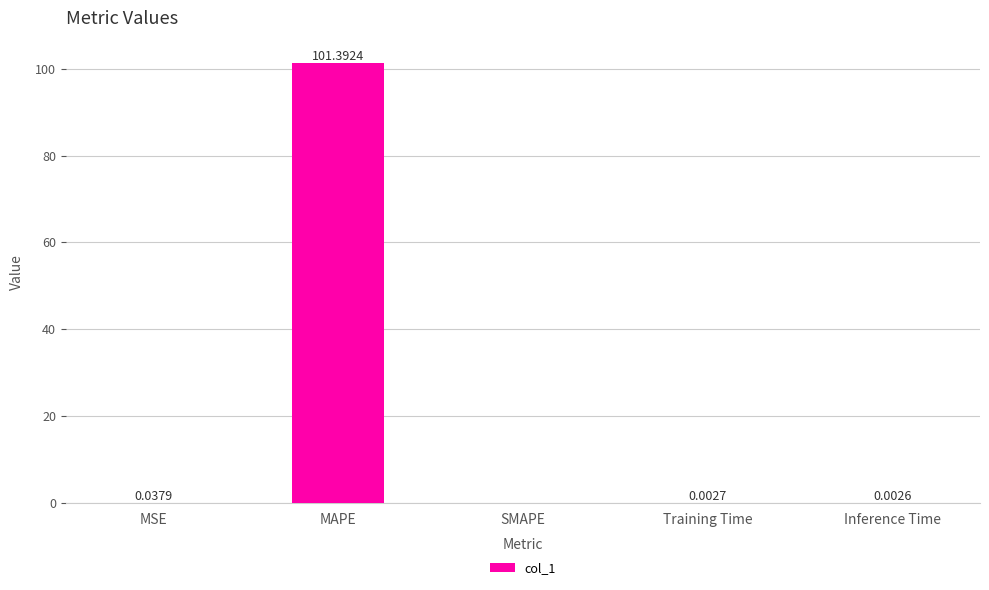

What is the change in value from MAPE to Training Time?

-101.4